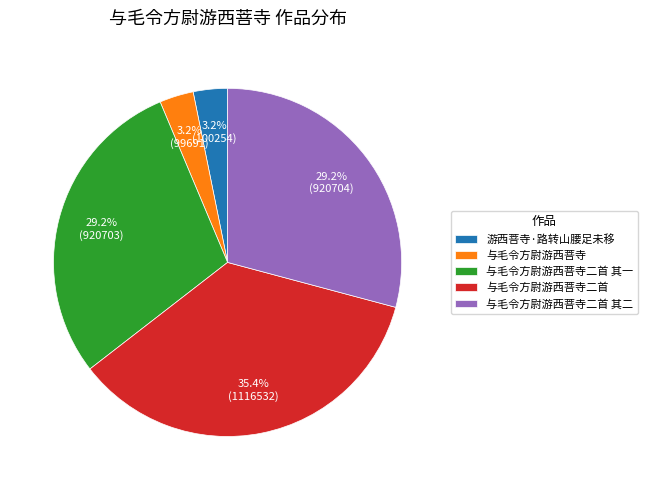

To the nearest percent, what is the combined percentage of 与毛令方尉游西菩寺二首 其二 and 游西菩寺·路转山腰足未移?

32%